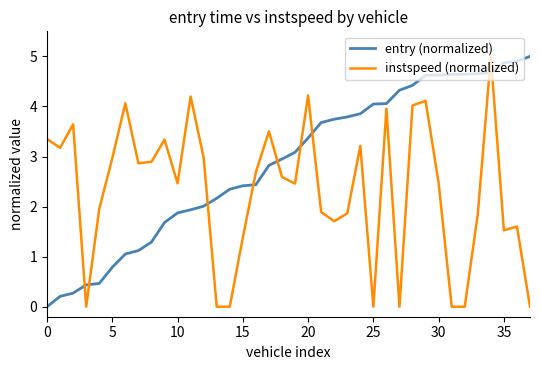

How many lines are shown in the chart?

2